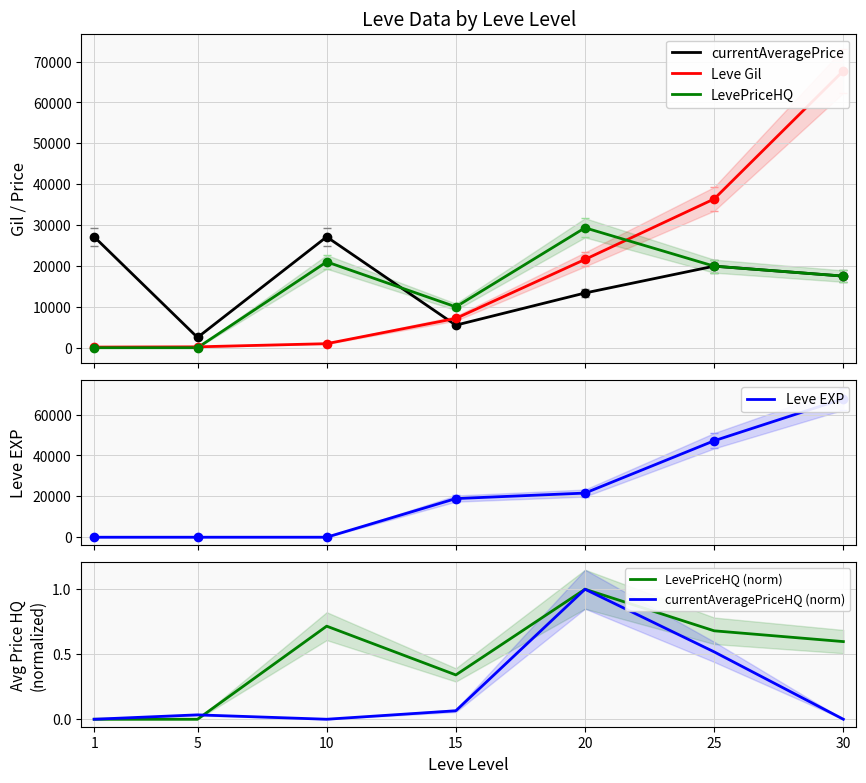

What is the spread (max minus min) of values at 1?

27128.0